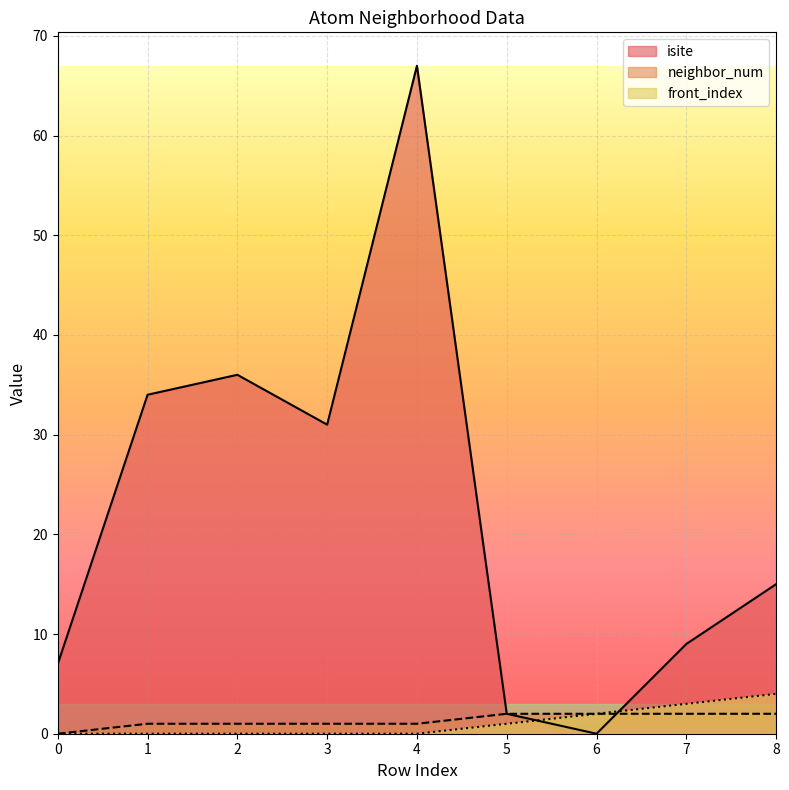

The value of isite at 6 is -35. True or false?

False